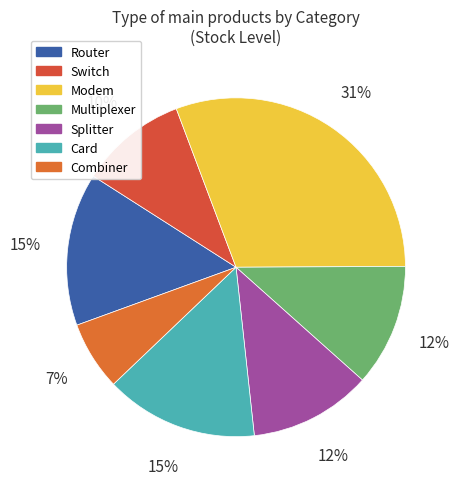

What is the change in value from Switch to Multiplexer?

-200